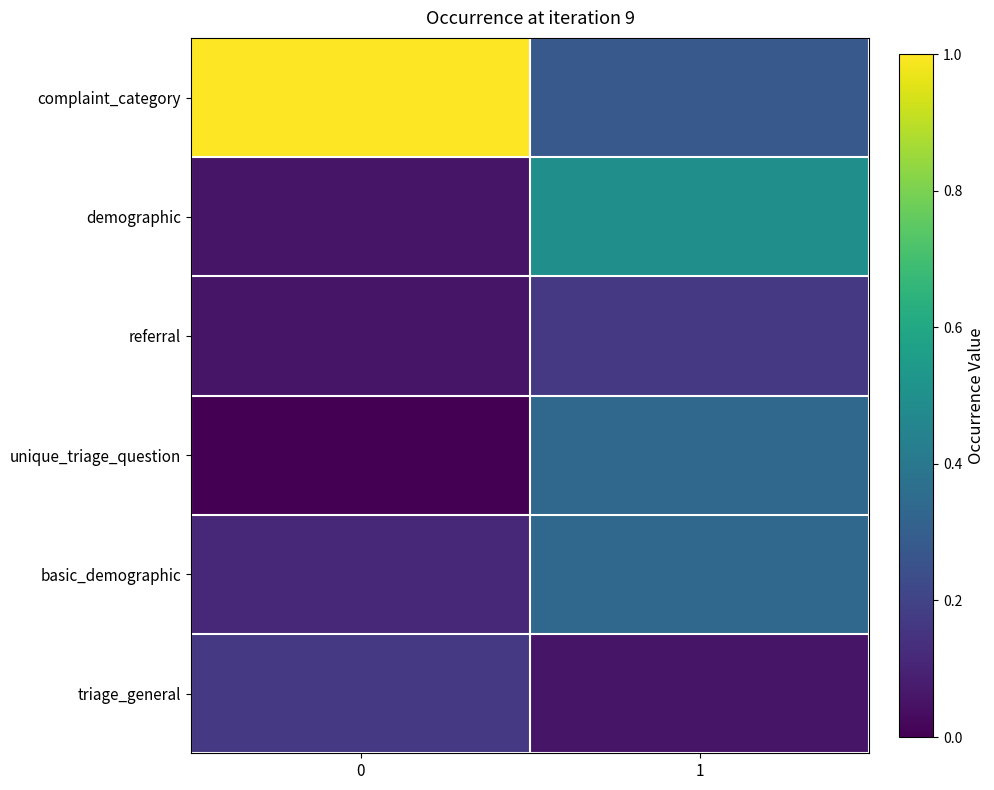

What is the total value across all series at 1?

1.7